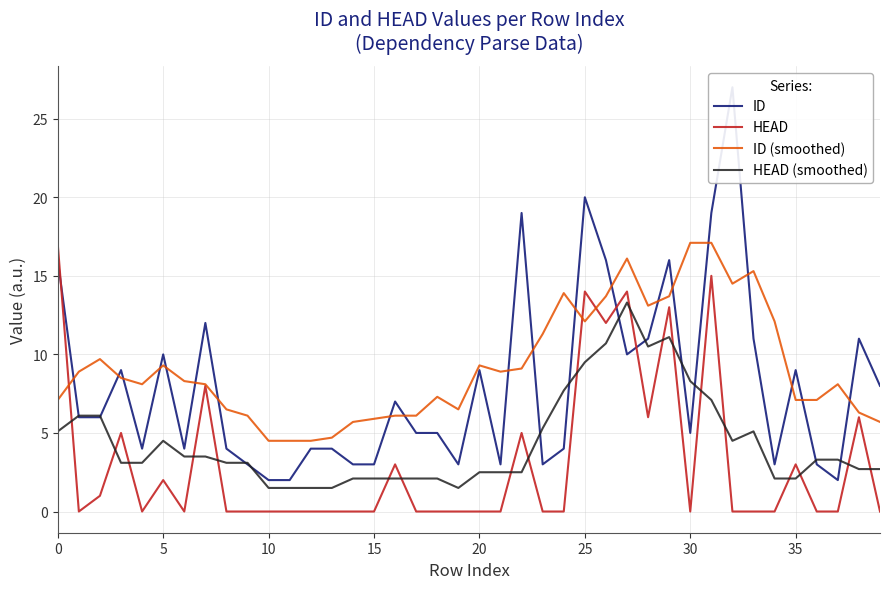

Count the number of data series in this chart.

4